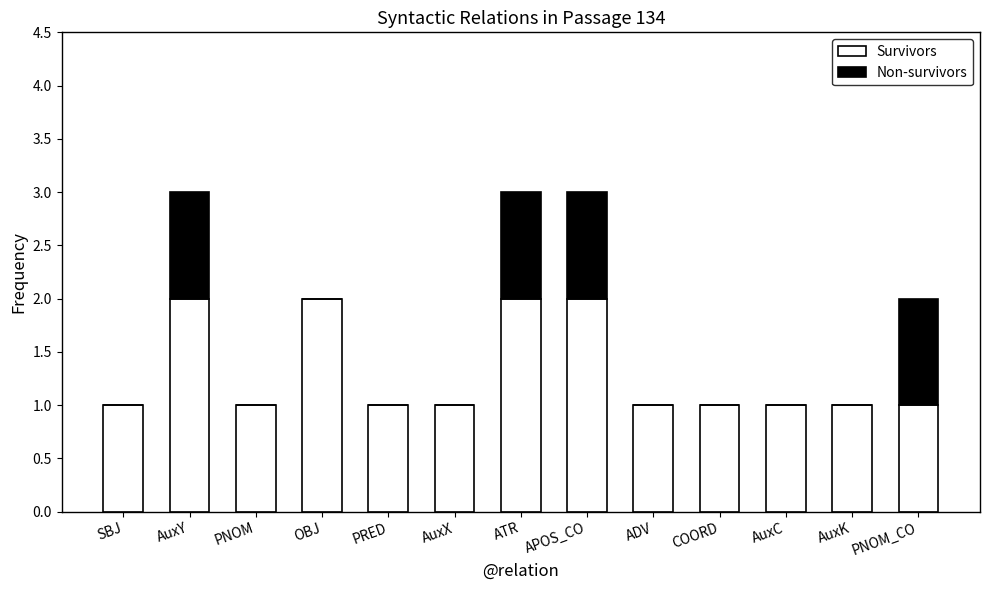

The Survivors series shows 1 at AuxK. True or false?

True